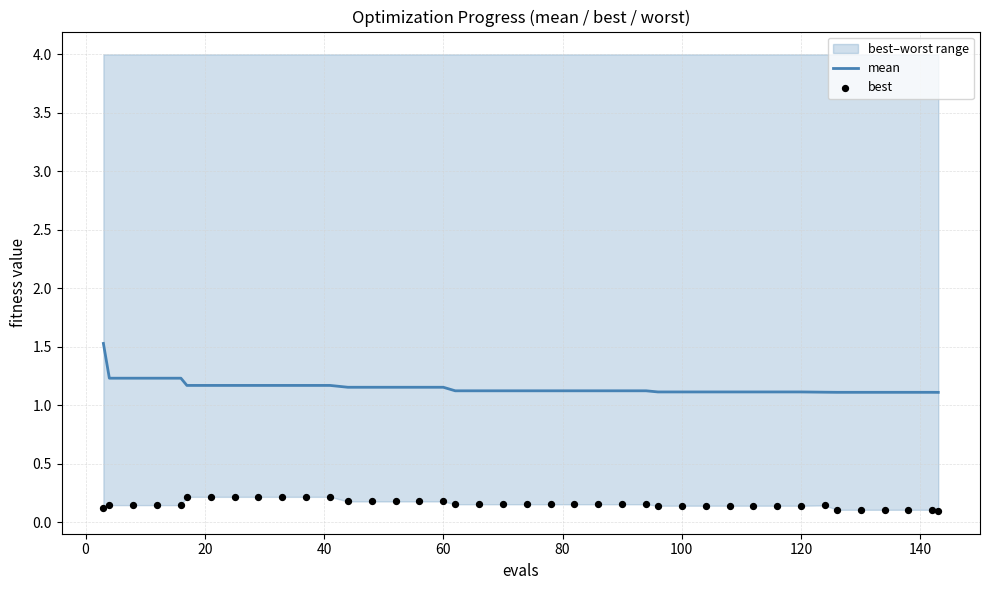

What is the highest value of the mean series?

1.5